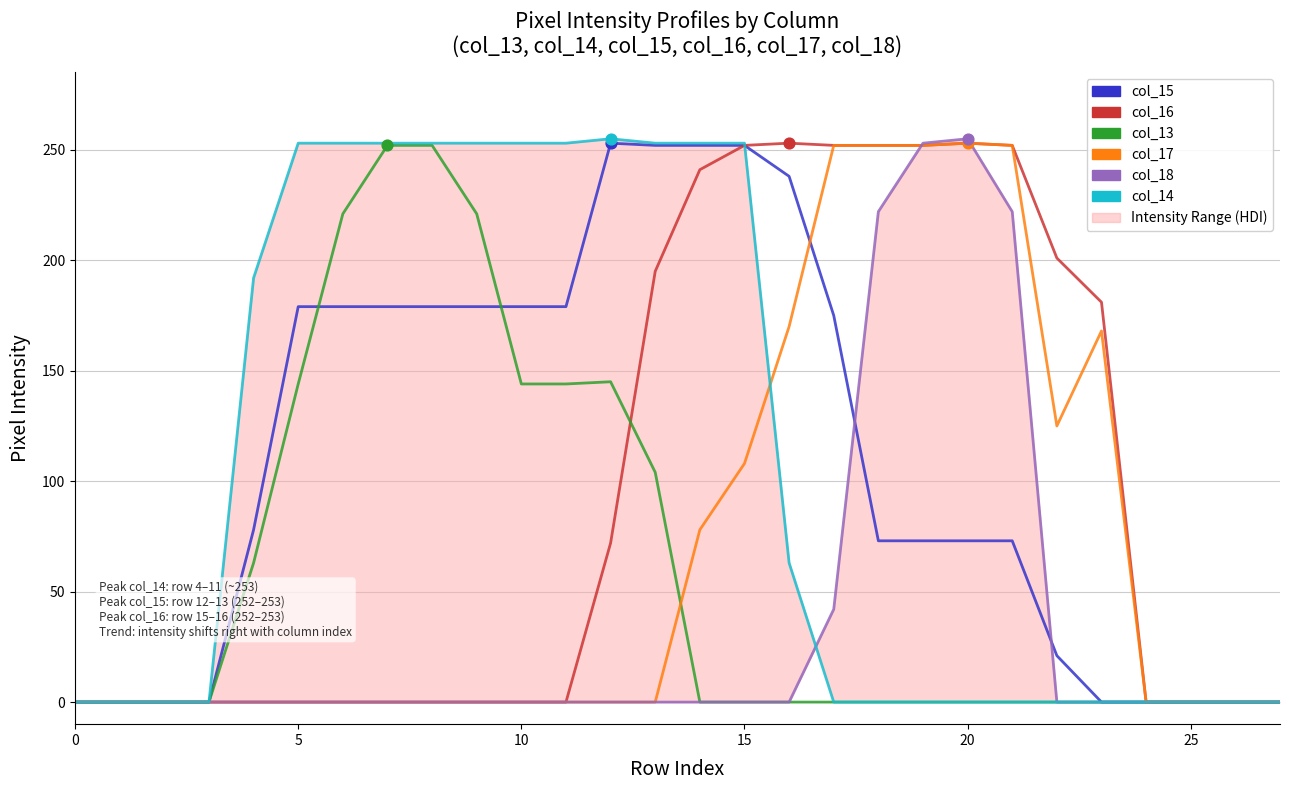

At how many categories does at least one series exceed 214?

17